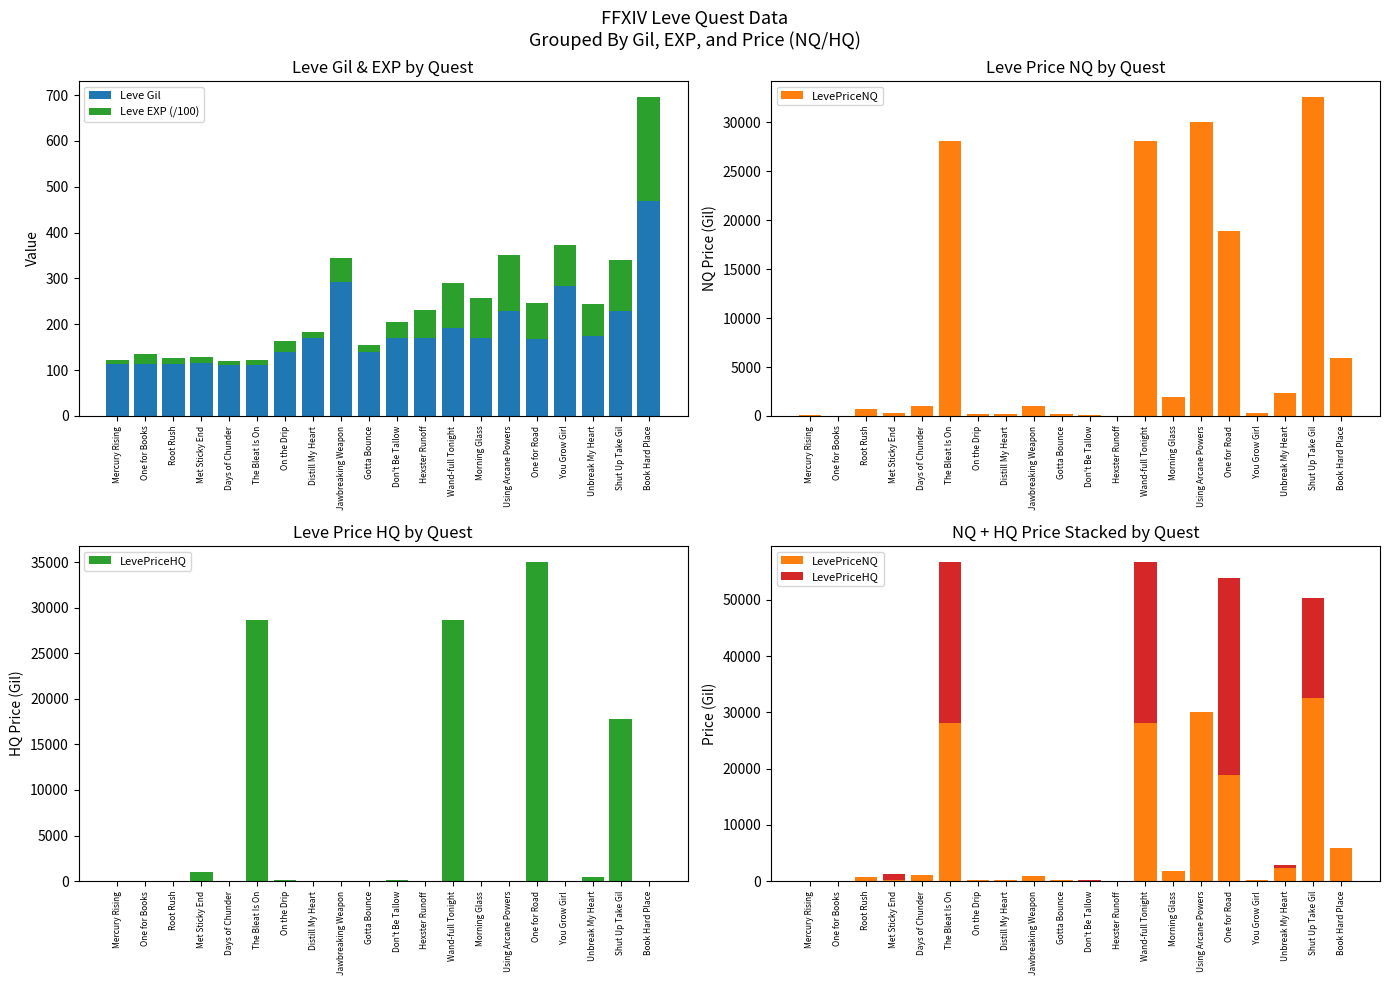

How many bars are there in each group?

4